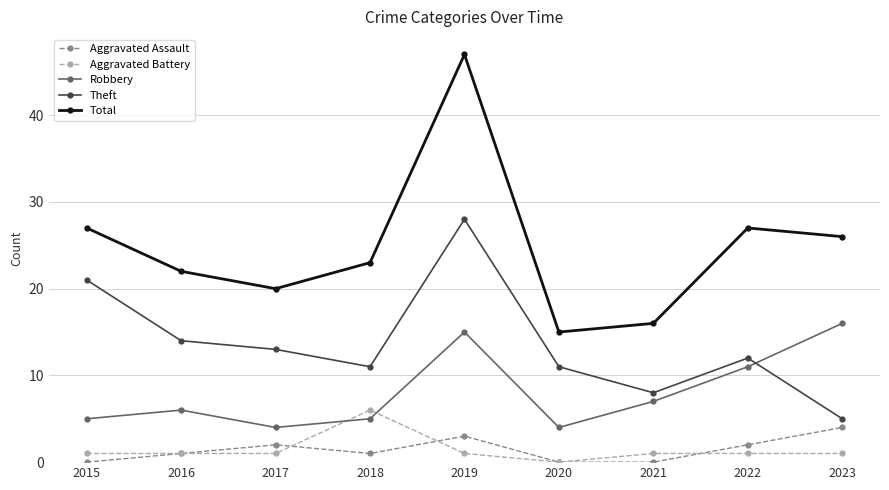

At which category does Total reach its first local valley?

2017